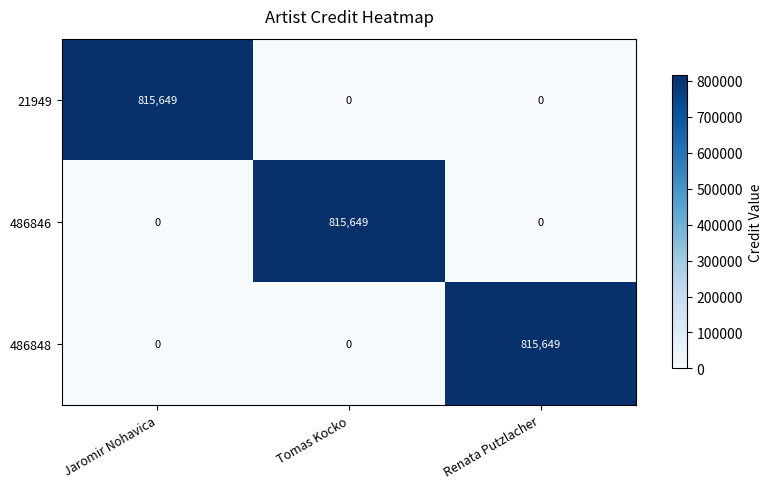

What is the difference between the maximum and minimum values in the 486848 series?

815649